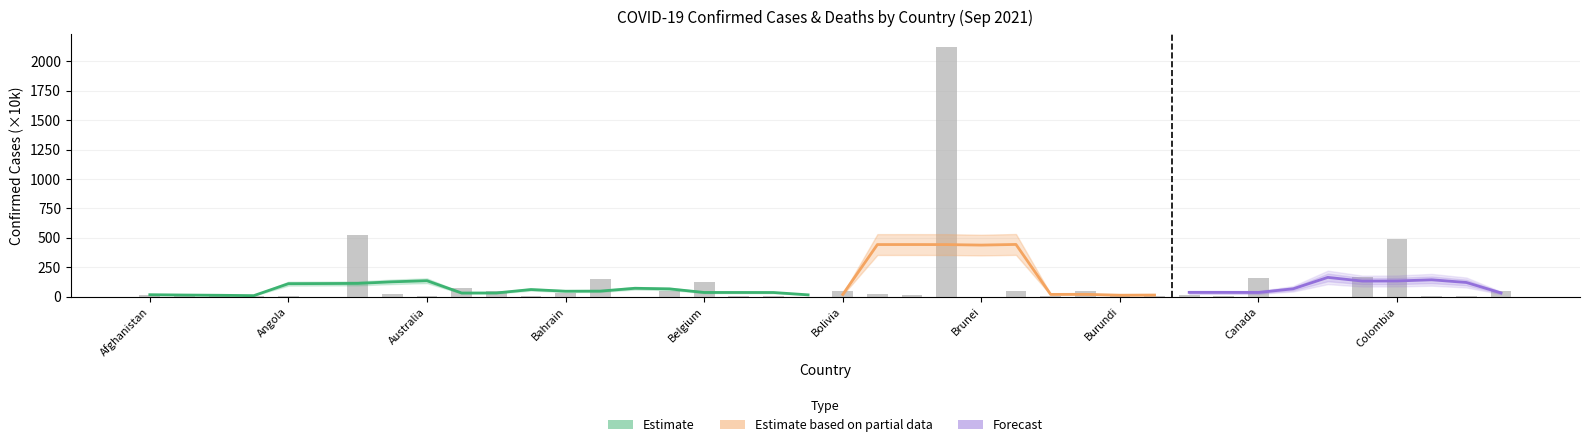

The value at Cambodia is 10.3. True or false?

True